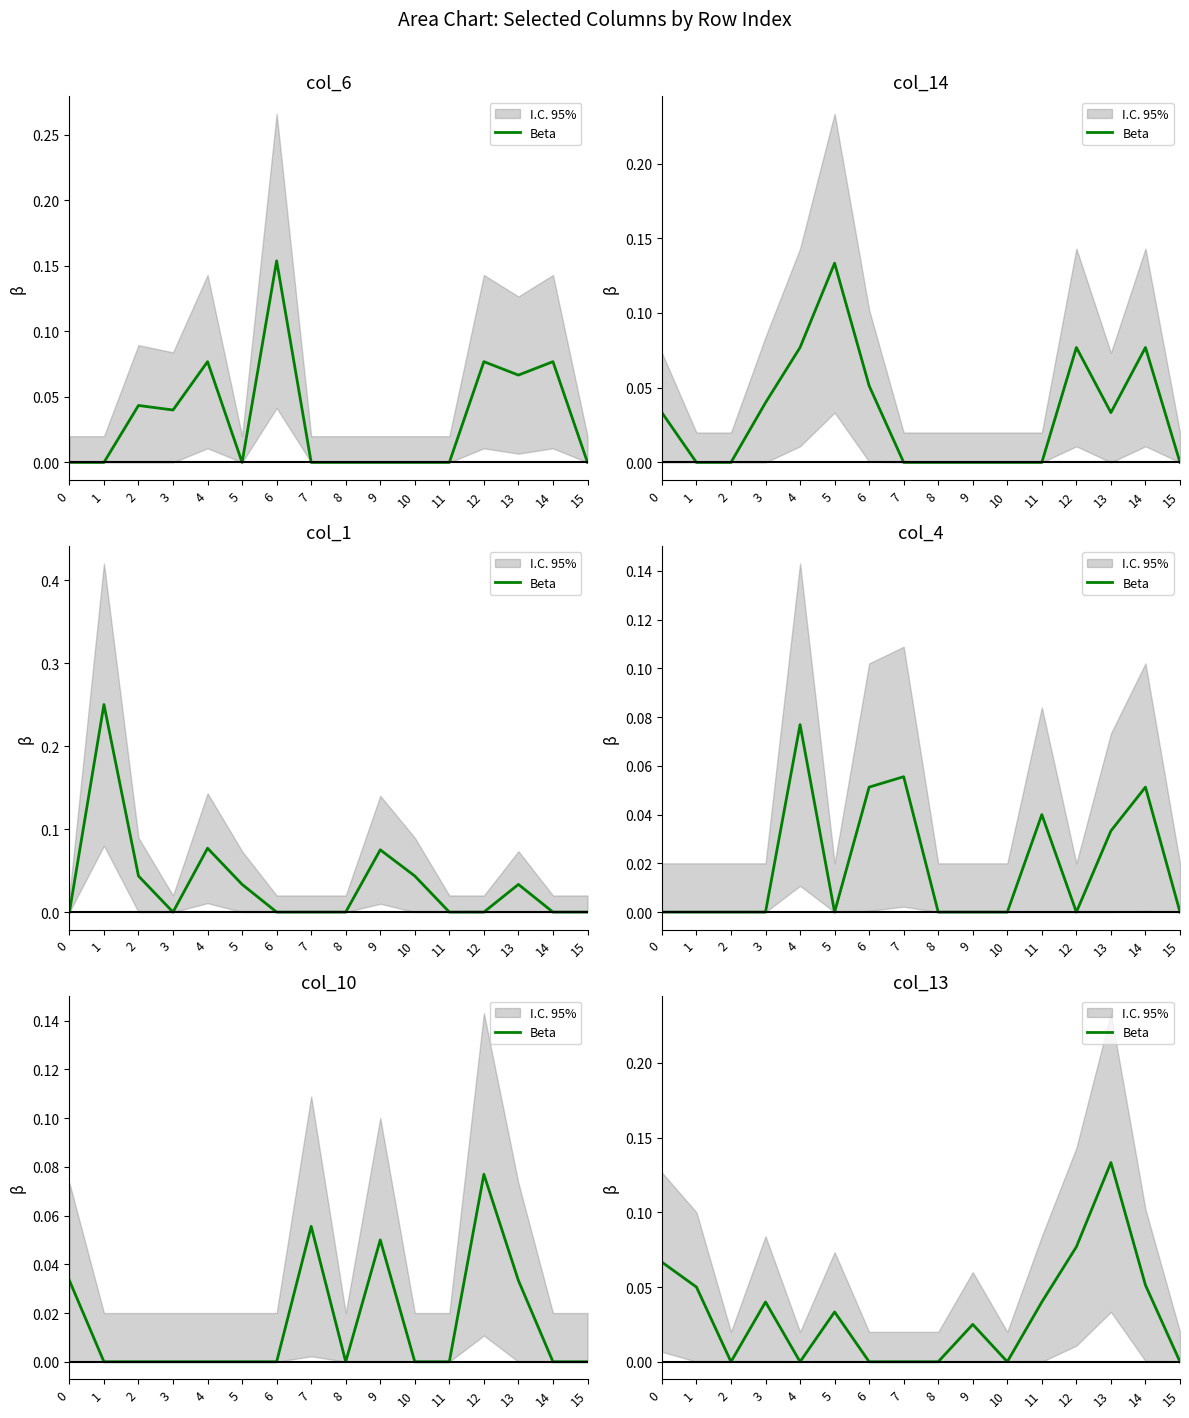

At which label is the value closest to 0?

2